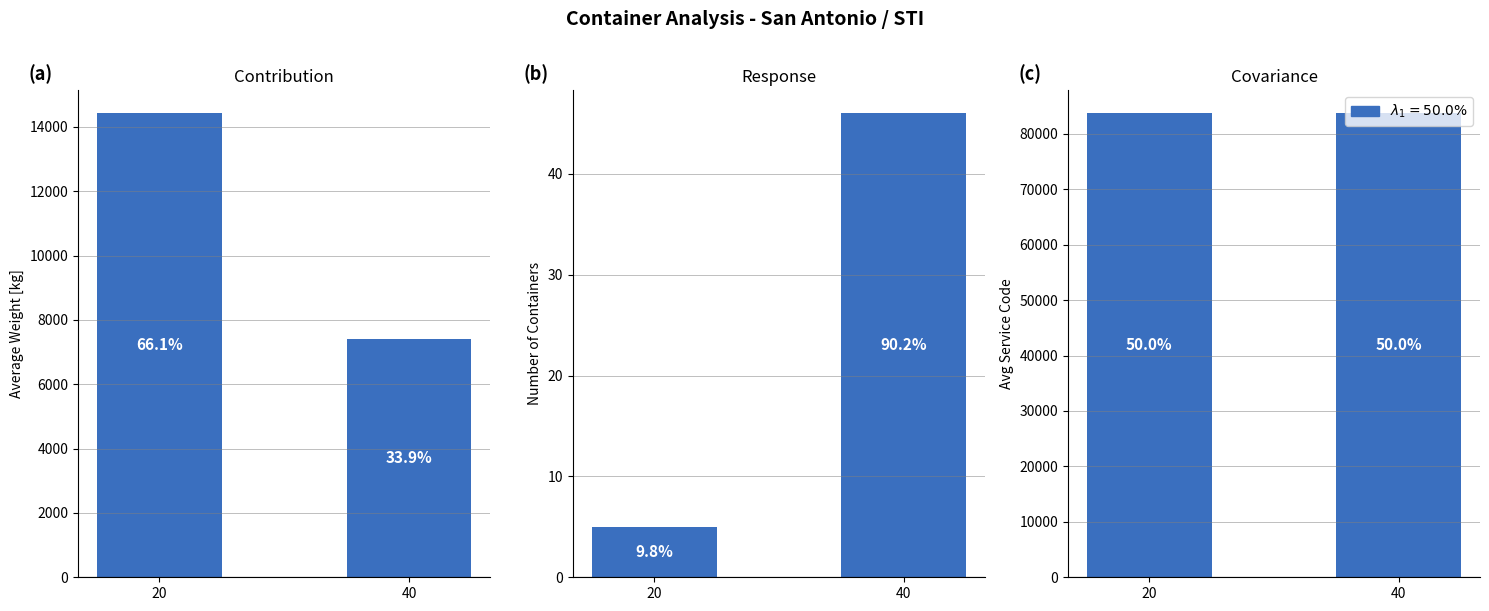

Reading left to right, what are all the values shown in this chart?

avg_peso: 20=14421	40=7401
count: 20=5	40=46
avg_servicios: 20=83683	40=83713